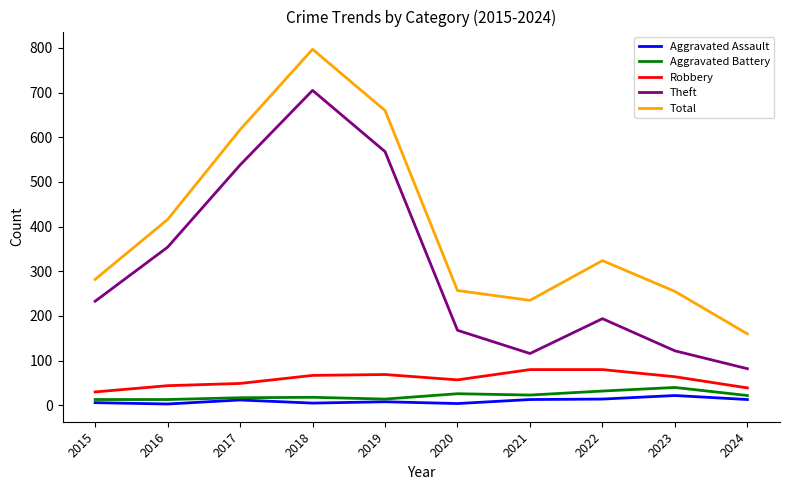

Which series has the largest range (max minus min)?

Total